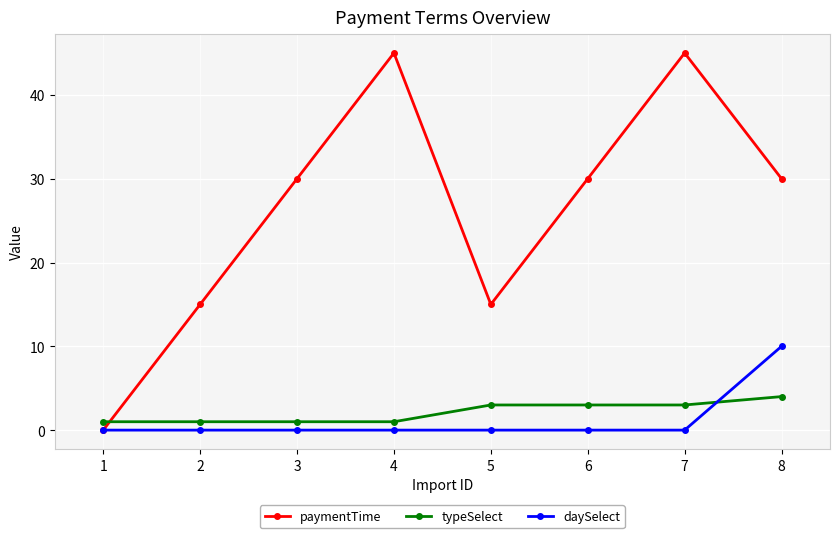

List the series in order of their peak value, lowest first.

typeSelect, daySelect, paymentTime